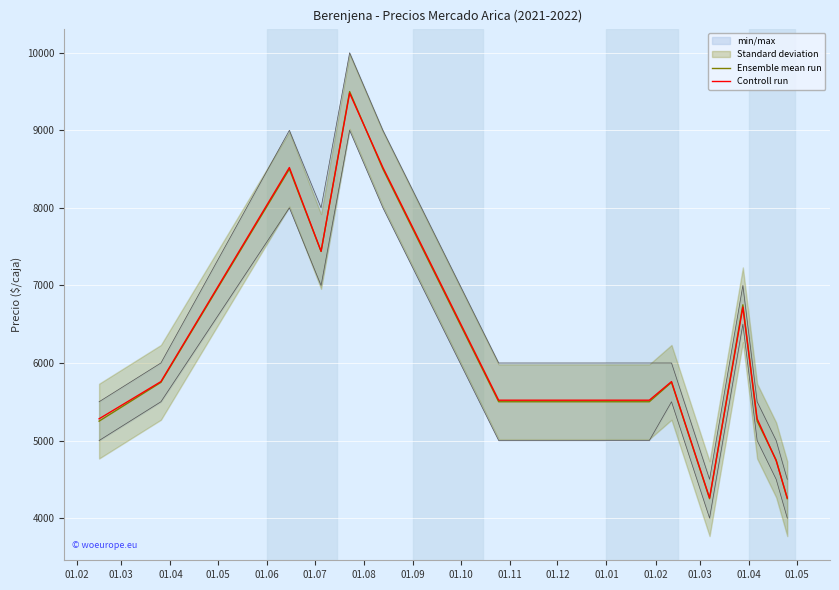

What is the sum of all Controll run values?

87060